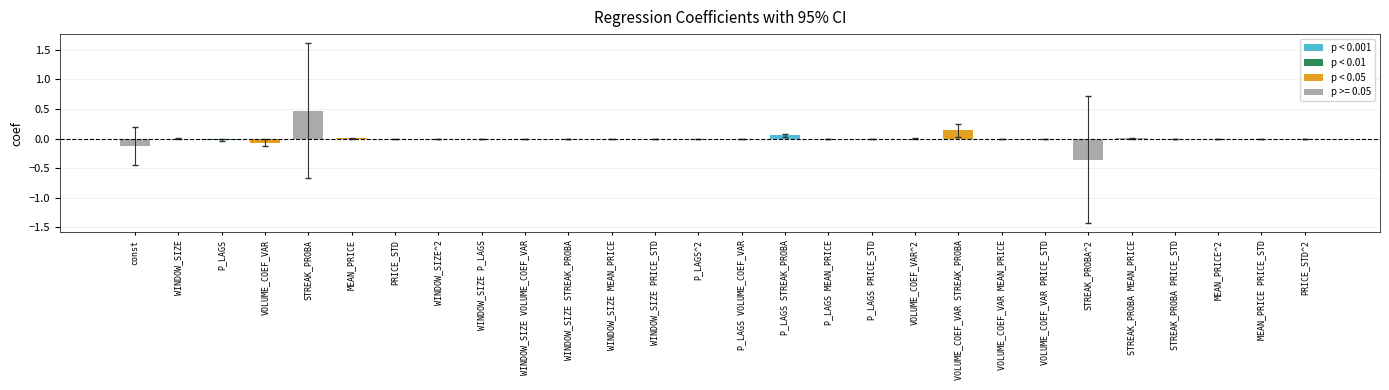

Is it true that the value at PRICE_STD is -0.0?

True